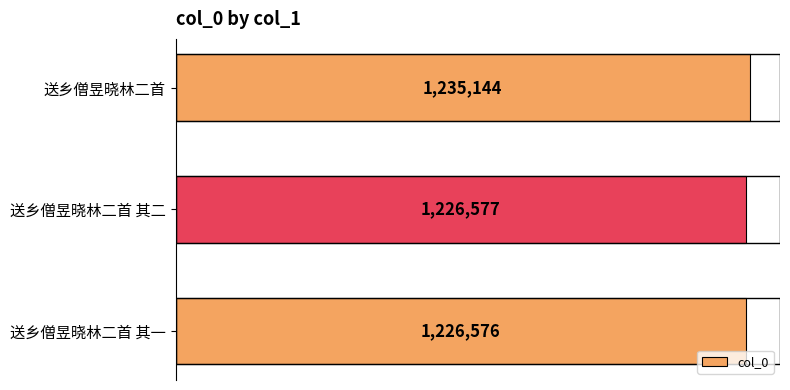

Rank the categories by value from lowest to highest.

送乡僧昱晓林二首 其一, 送乡僧昱晓林二首 其二, 送乡僧昱晓林二首